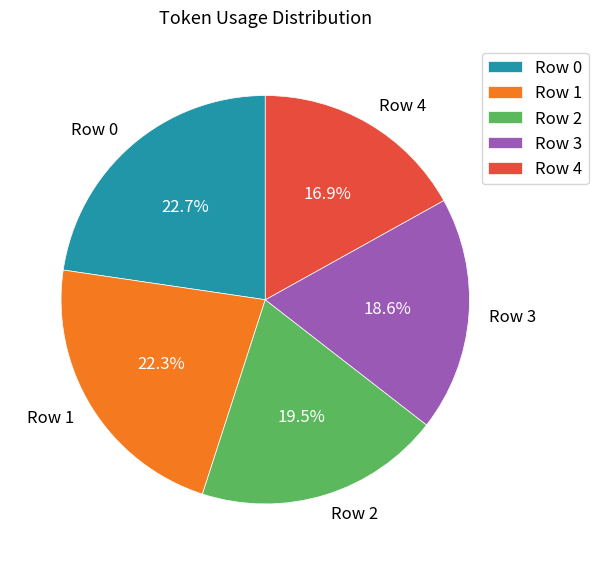

What percentage is the Row 4 slice, to the nearest percent?

17%